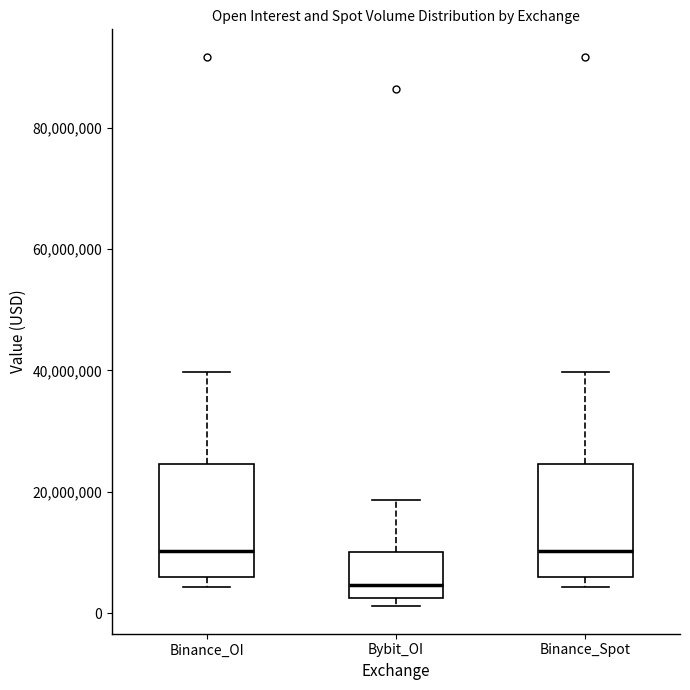

Reading left to right, transcribe this box plot: for each box, give where its median line is, the range the box spans, and where its two whiskers end, as read against the y-axis. The values are not printed on the chart, so give them approximately, as read against the axis.

Binance_OI: median 10000000, box 6000000 to 24000000, whiskers 4000000 to 40000000
Bybit_OI: median 4000000, box 2000000 to 10000000, whiskers 2000000 (just below the box's lower edge) to 18000000
Binance_Spot: median 10000000, box 6000000 to 24000000, whiskers 4000000 to 40000000